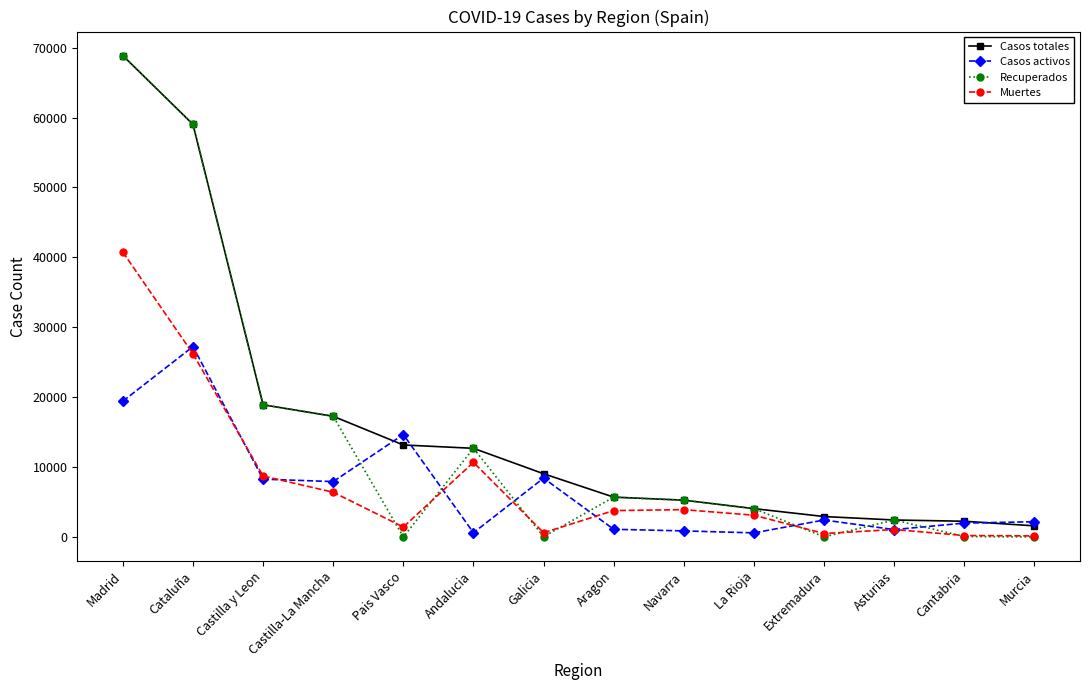

Where is the first local minimum for Recuperados?

Pais Vasco